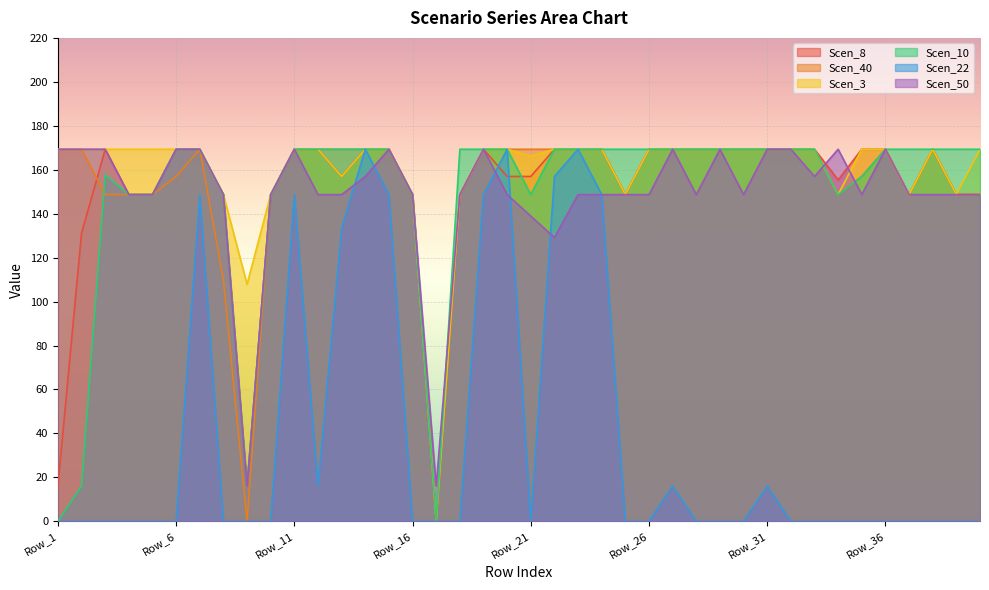

At which label does Scen_3 reach its minimum?

Row_17